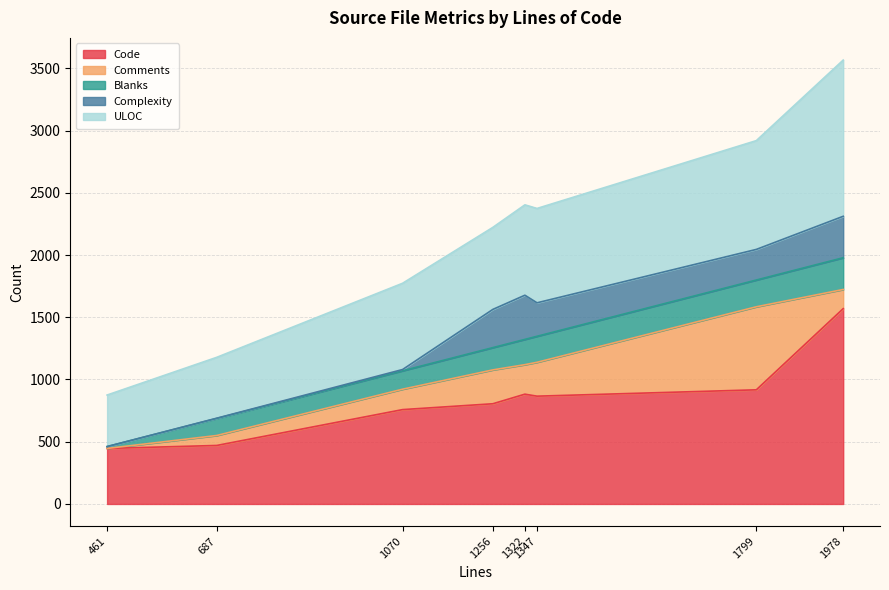

At which category is the sum across all series the highest?

1978